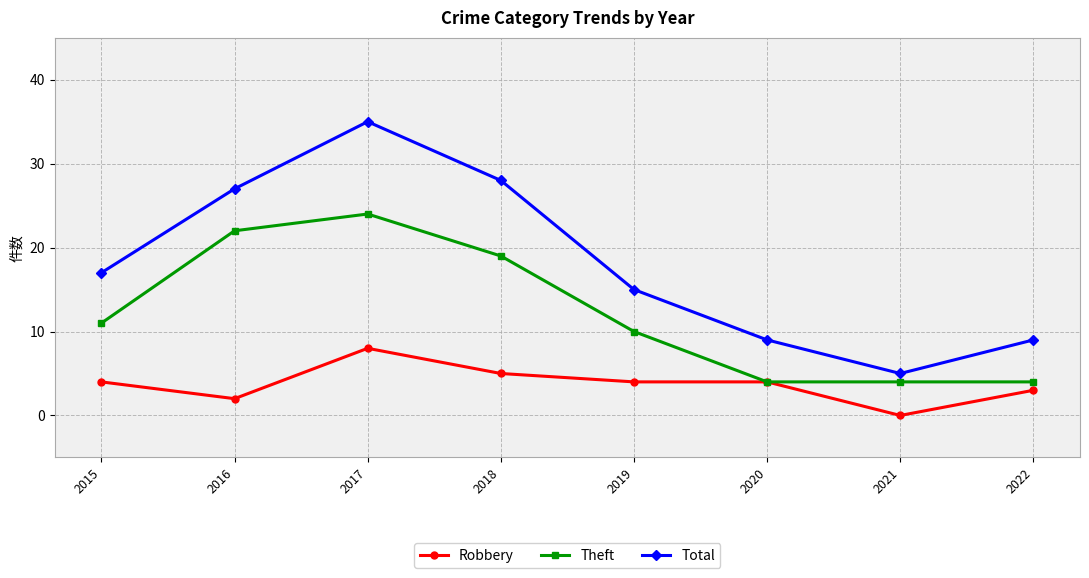

True or false: Total and Theft intersect in this chart.

False